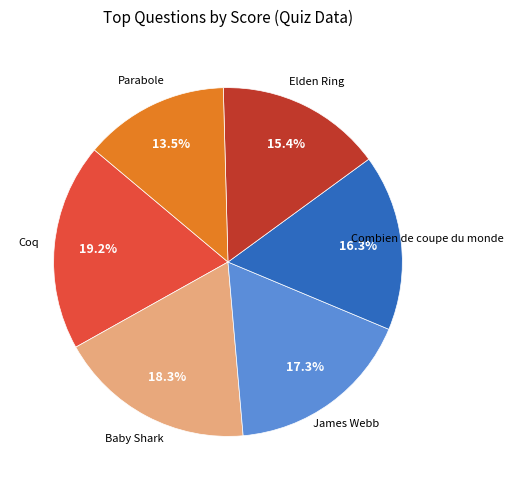

Is there a majority slice in this chart?

No